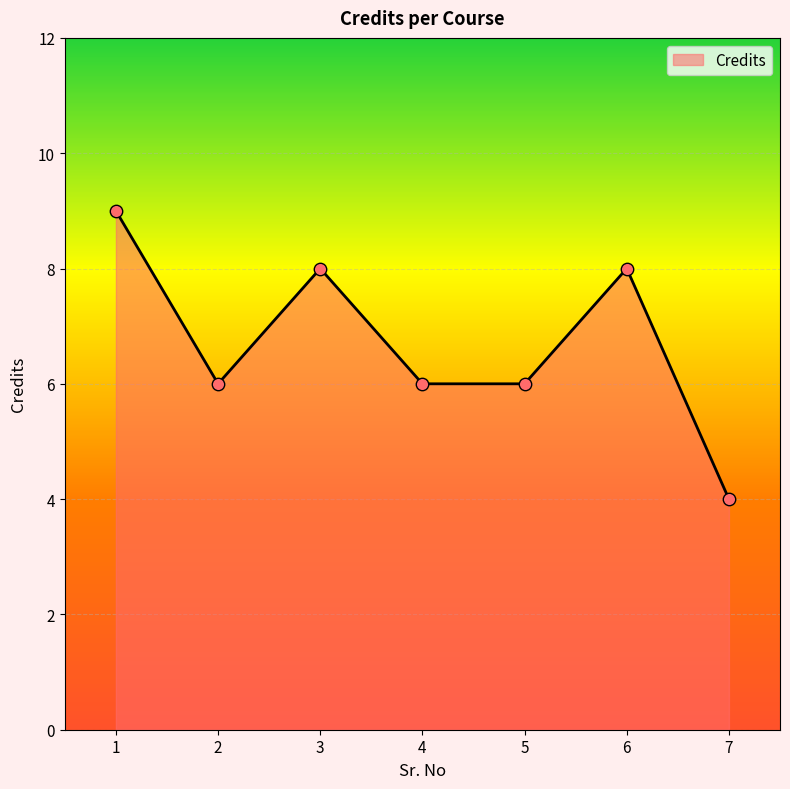

Between 4 and 3, which is larger?

3